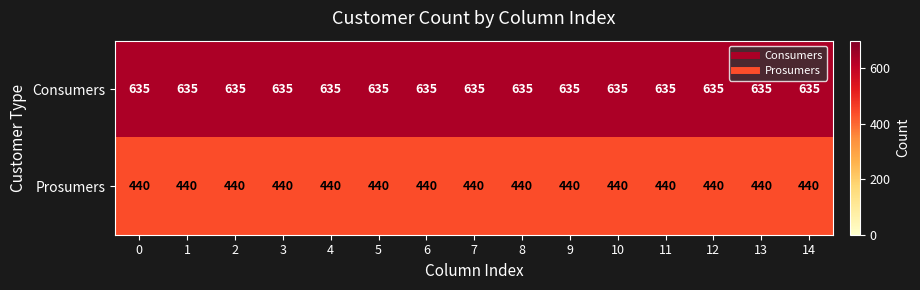

At 11, list the series in order from smallest to largest.

Prosumers, Consumers